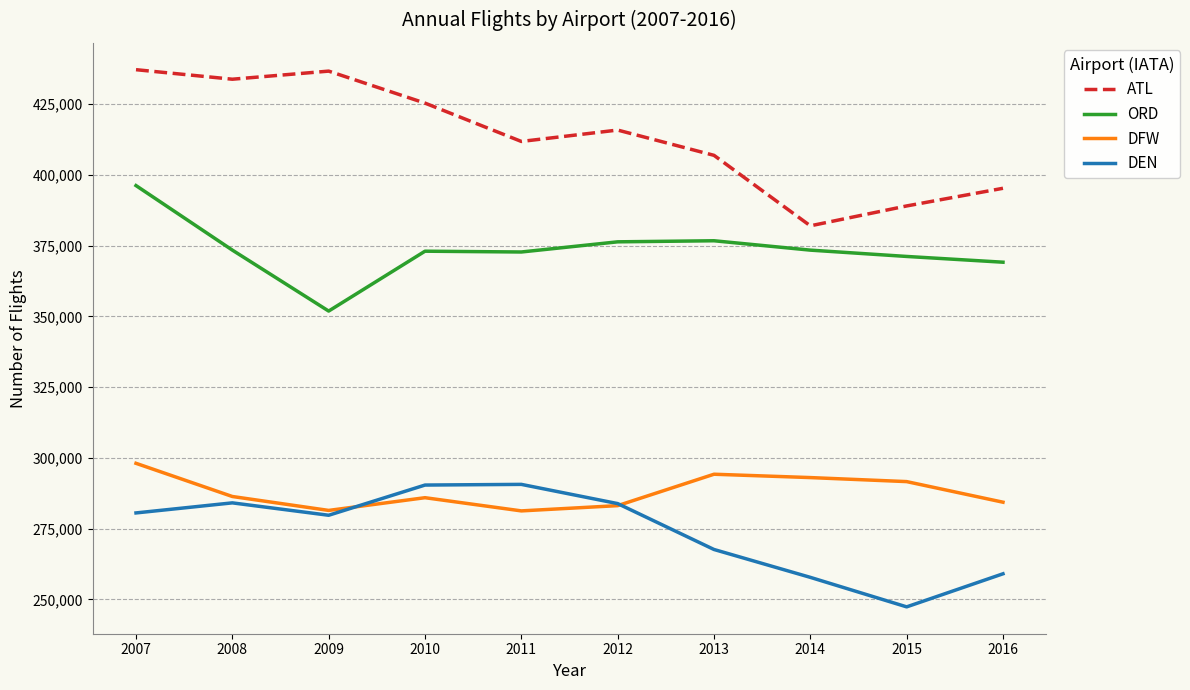

What is the difference between the highest and lowest values at 2007?

156596